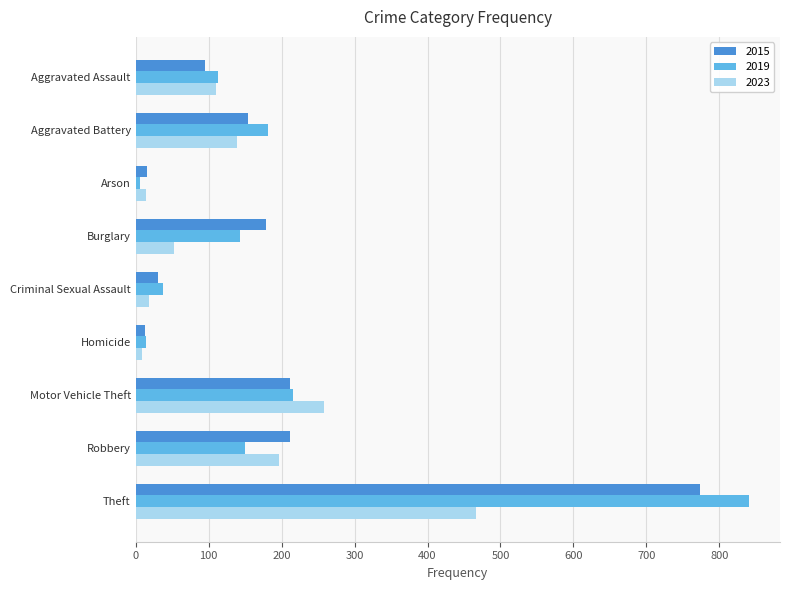

Is the value of 2019 at Theft greater than the value of 2023 at Robbery?

Yes